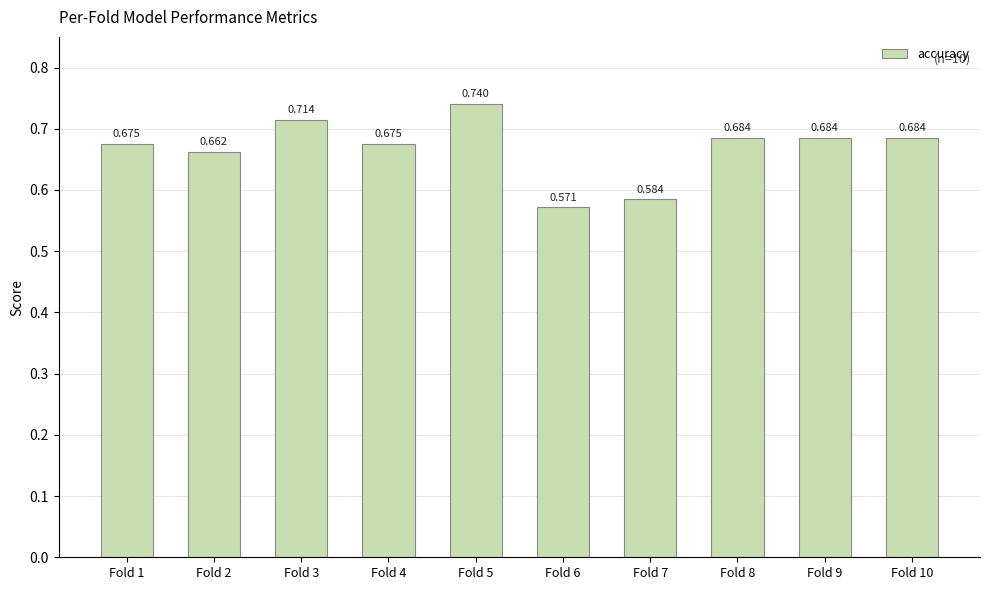

Does the chart contain any negative values?

No